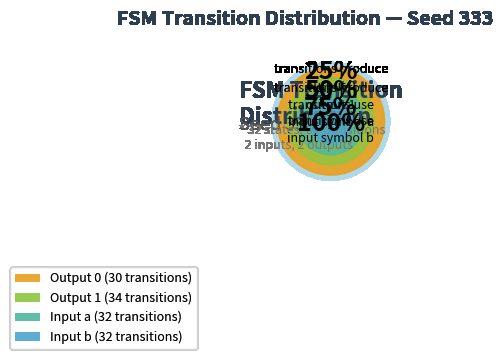

Combined, what portion of the pie is input_a and output_symbol_0?

48.4%